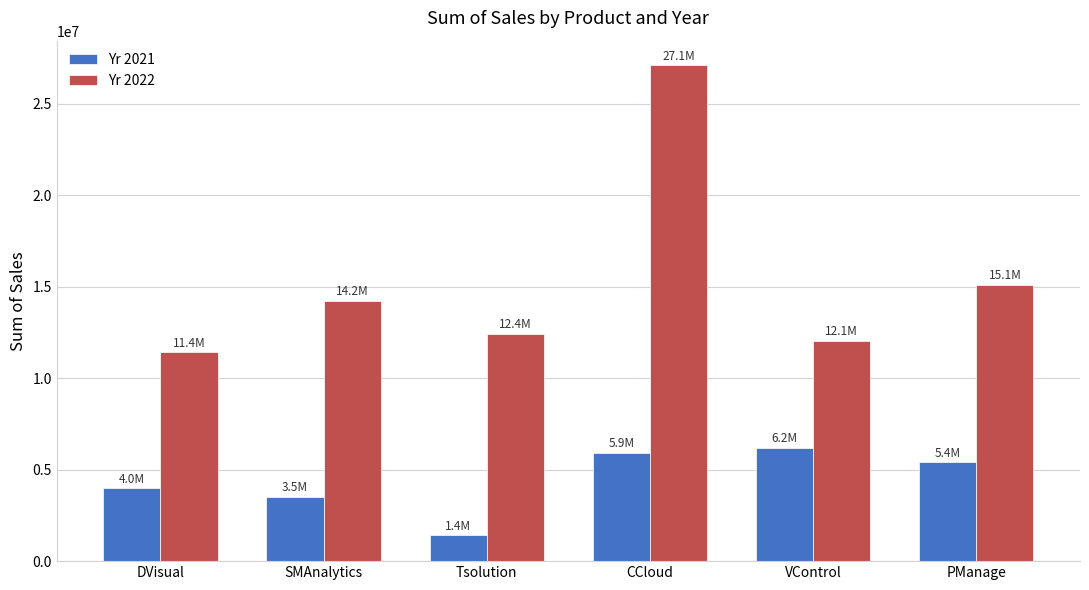

What is the approximate value of Yr 2021 at CCloud?

5914747.1